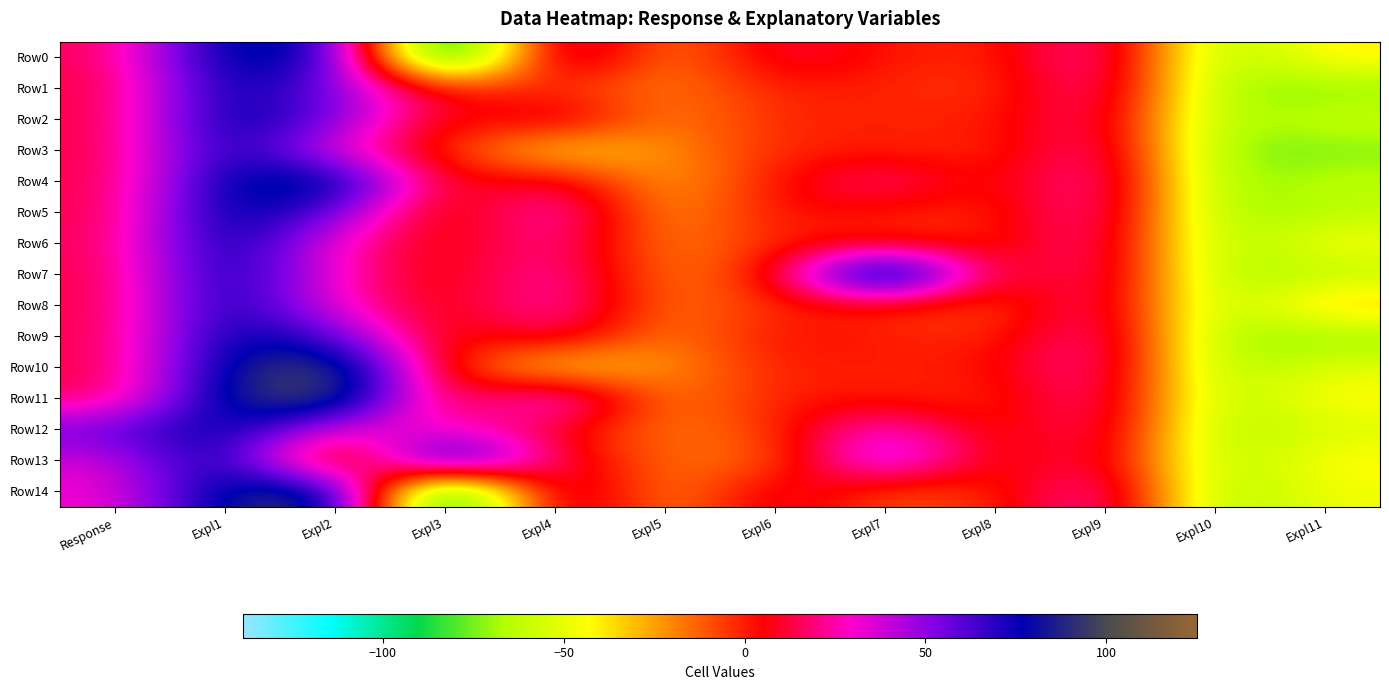

Which has a higher value, Expl1 or Expl2?

Expl1